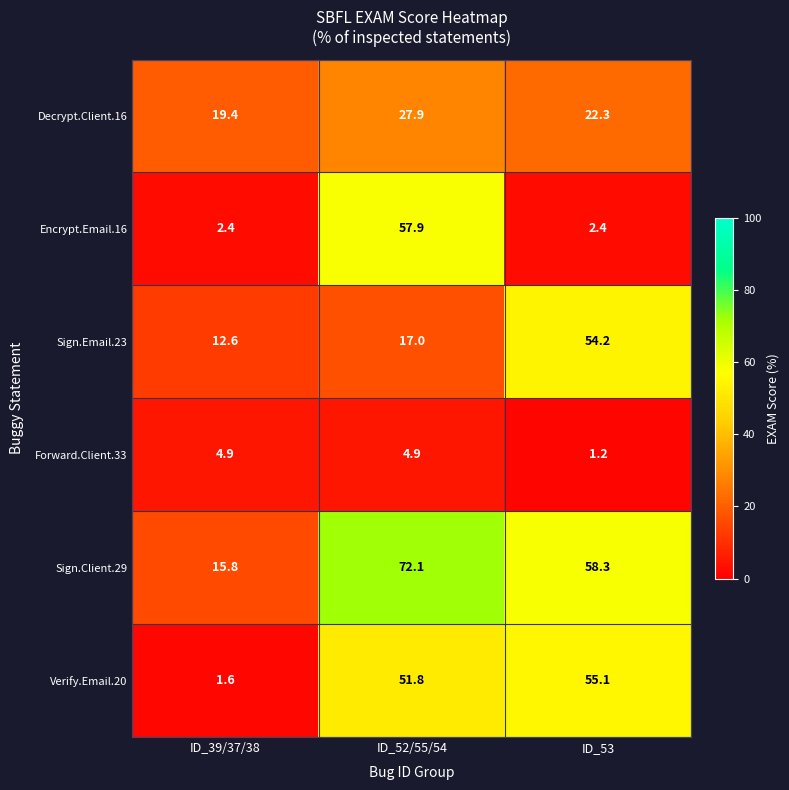

Reading left to right, list all the values displayed in this chart.

Decrypt.Client.16: 19.4	27.9	22.3
Encrypt.Email.16: 2.4	57.9	2.4
Sign.Email.23: 12.6	17.0	54.2
Forward.Client.33: 4.9	4.9	1.2
Sign.Client.29: 15.8	72.1	58.3
Verify.Email.20: 1.6	51.8	55.1